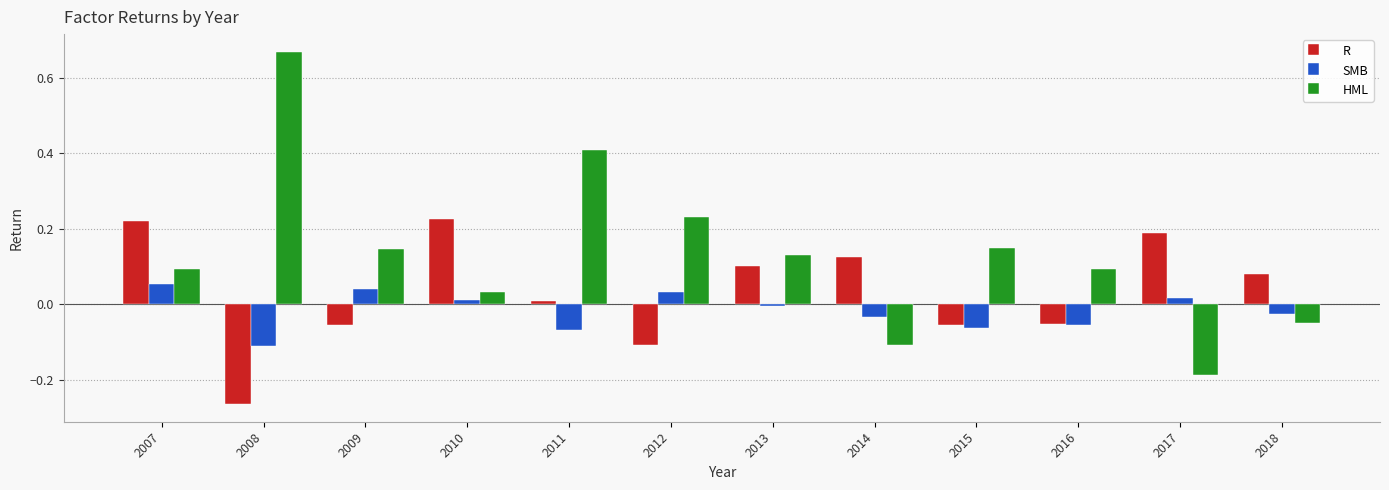

At which category does the chart reach its peak across all series?

2008